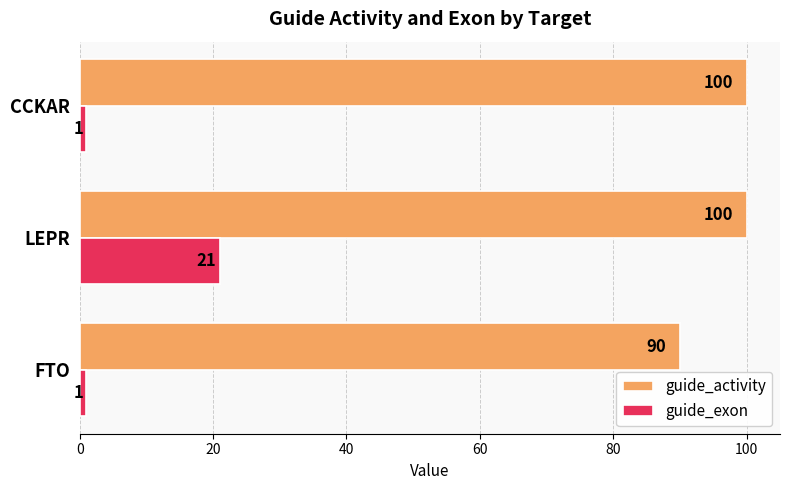

What is the sum of all guide_exon values?

23